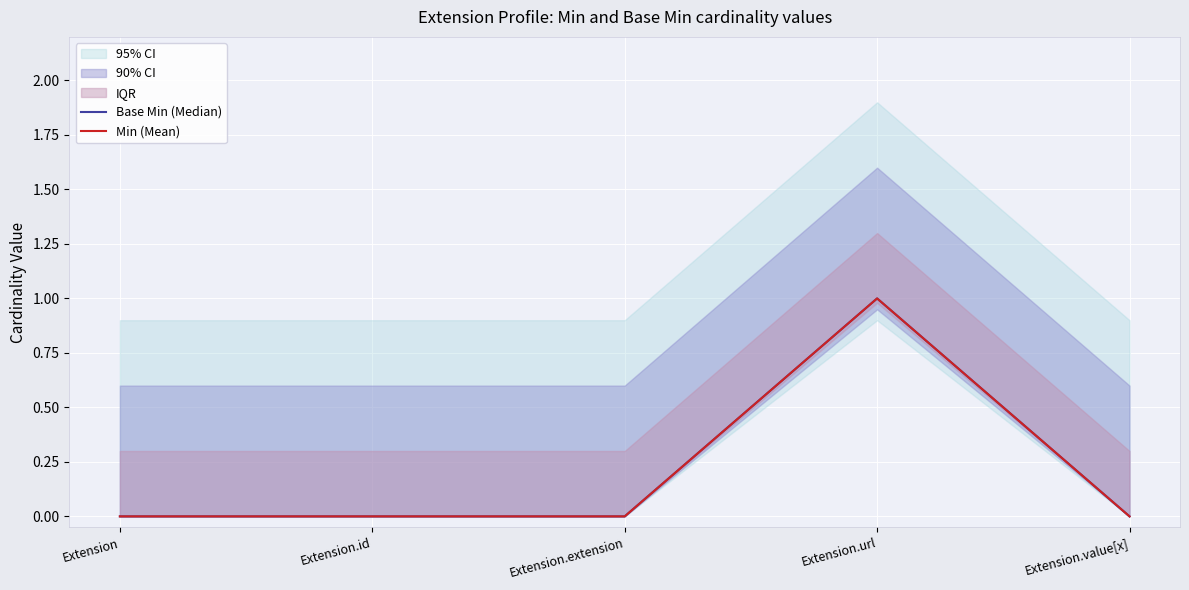

True or false: Base Min (Median) has more than 0 interior local peaks.

True